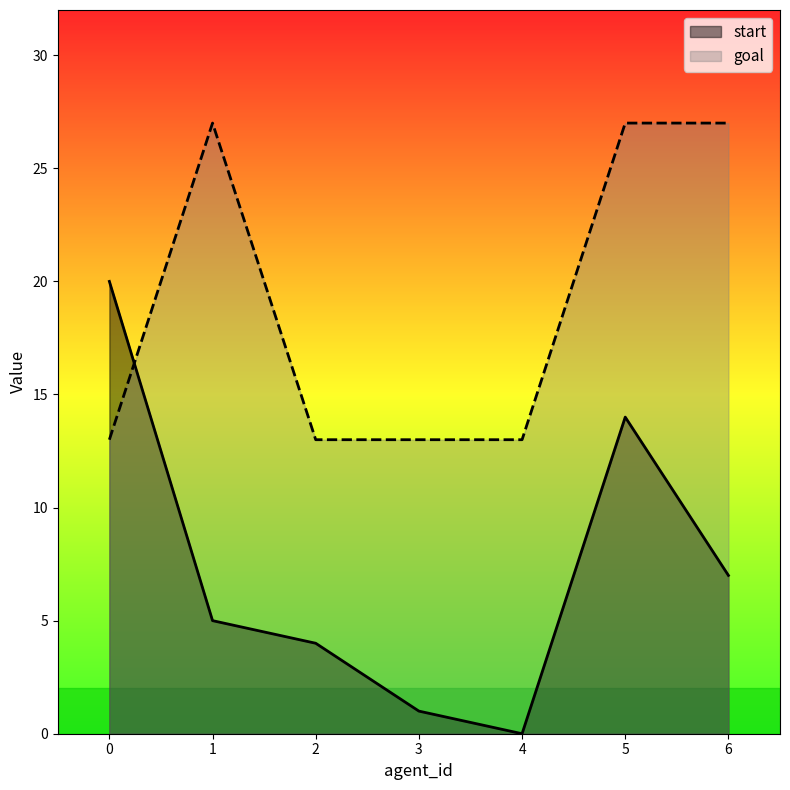

At which label is start closest to 10?

6